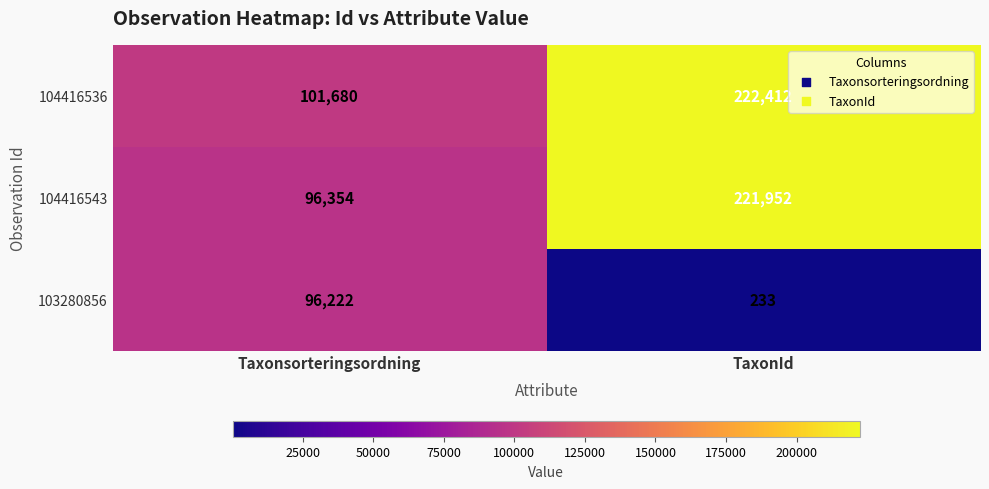

At how many categories does at least one series exceed 63153?

2